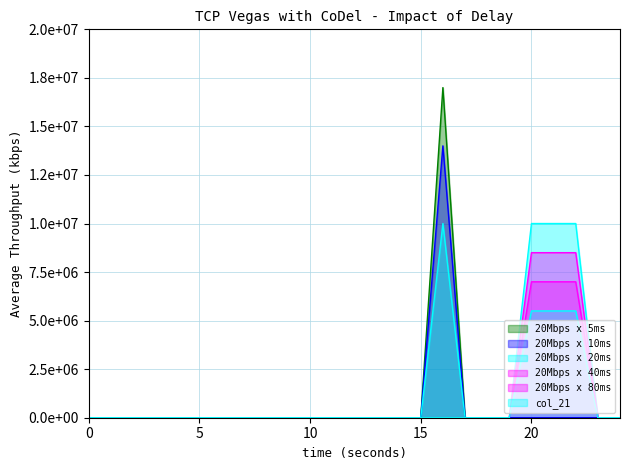

Does the chart display data point markers on the line(s)?

No